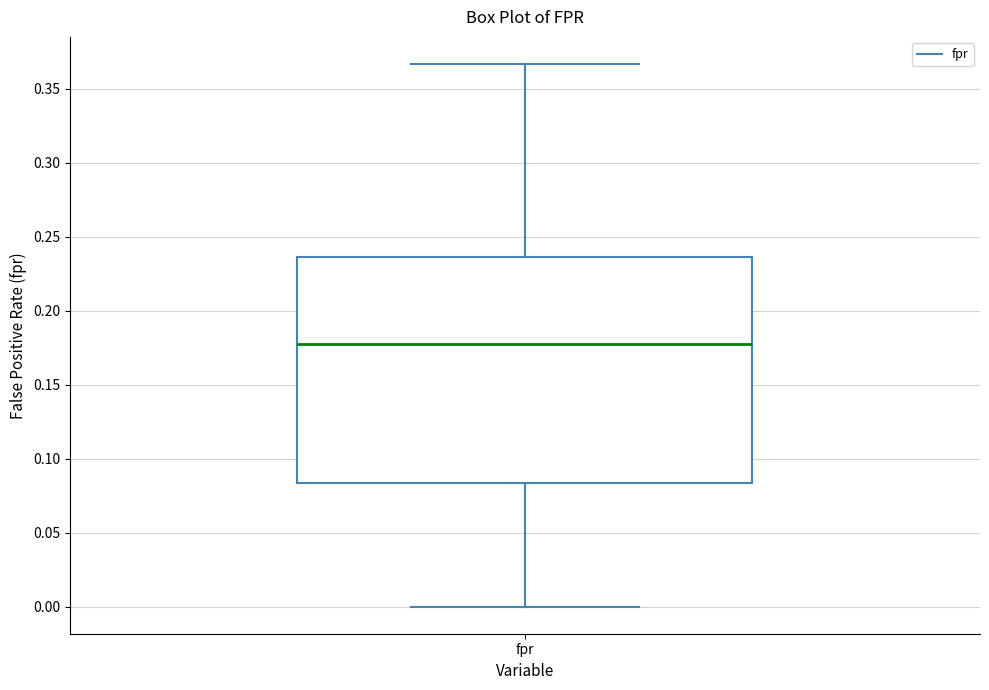

Transcribe this box plot: give where the median line is, the range the box spans, and where the two whiskers end, as read against the y-axis. The values are not printed on the chart, so give them approximately, as read against the axis.

median 0.180, box 0.085 to 0.235, whiskers 0.000 to 0.365